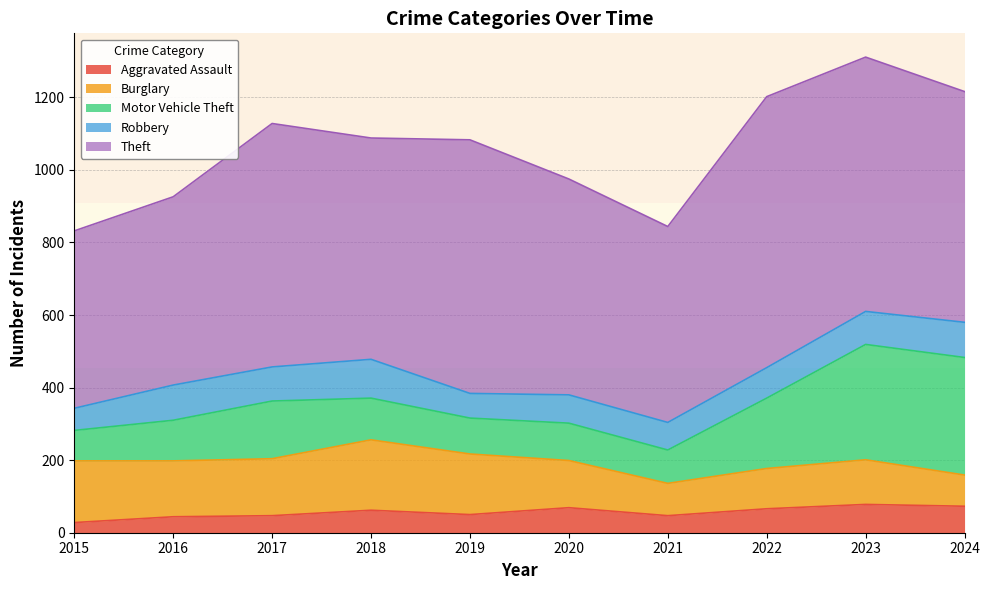

Is the value of Robbery at 2024 greater than the value of Aggravated Assault at 2019?

Yes